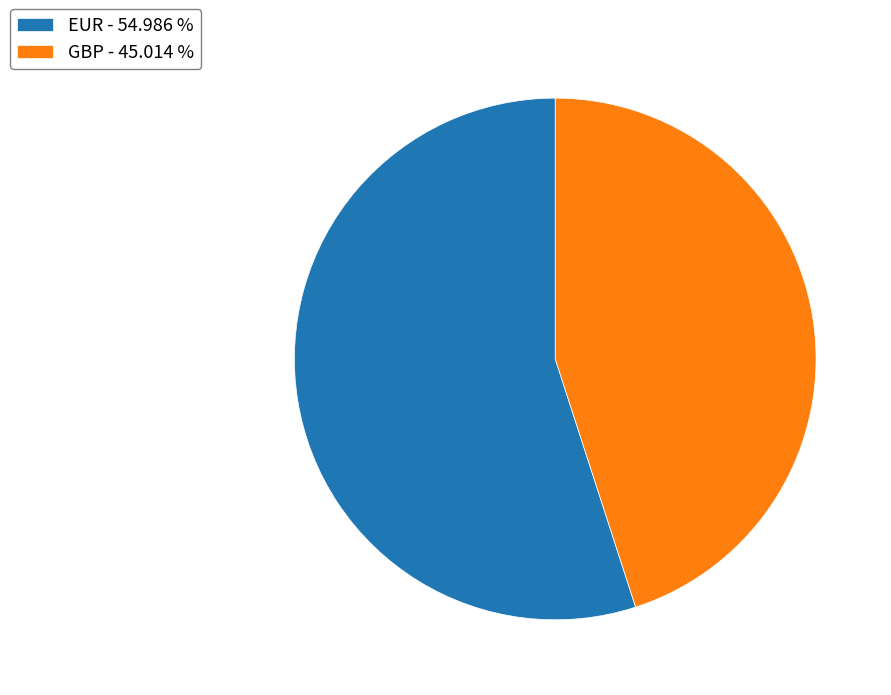

True or false: EUR accounts for 41% of the total.

False